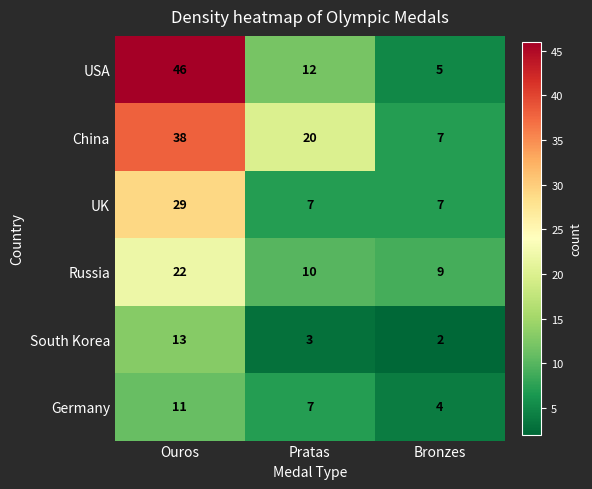

Between Ouros and Pratas, which series saw the biggest shift?

USA